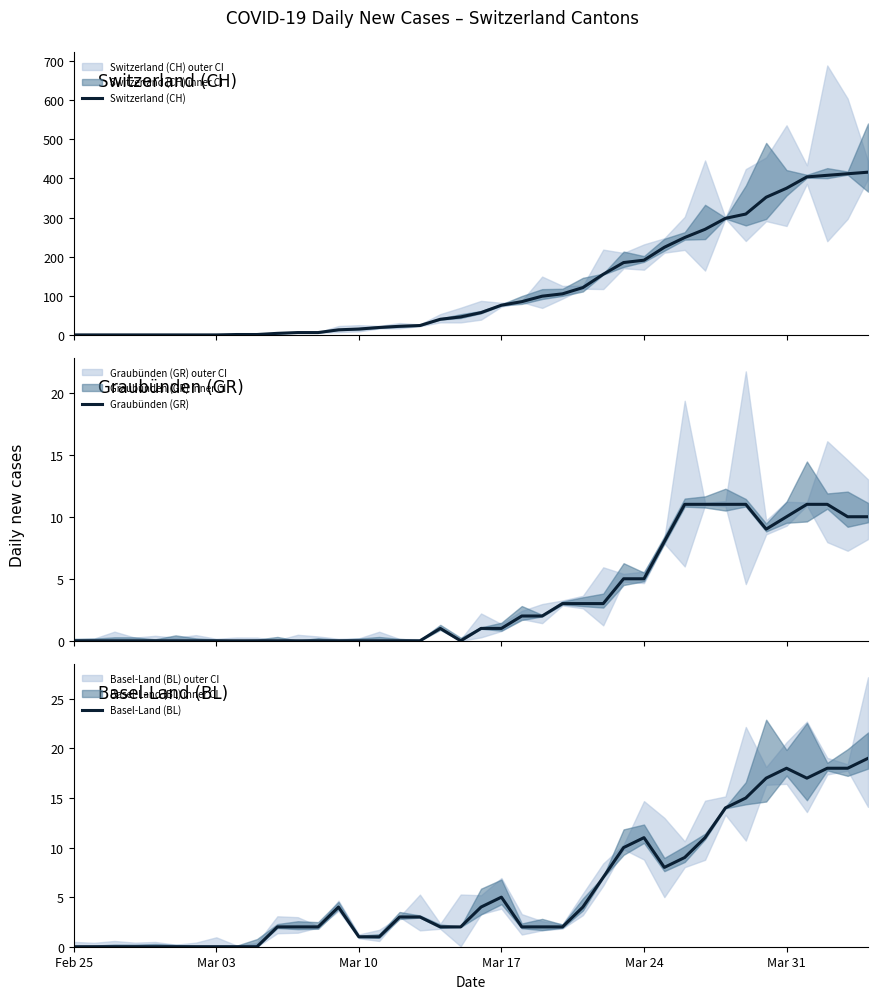

What is the value of the Switzerland (CH) point at the 10th from the left?

1